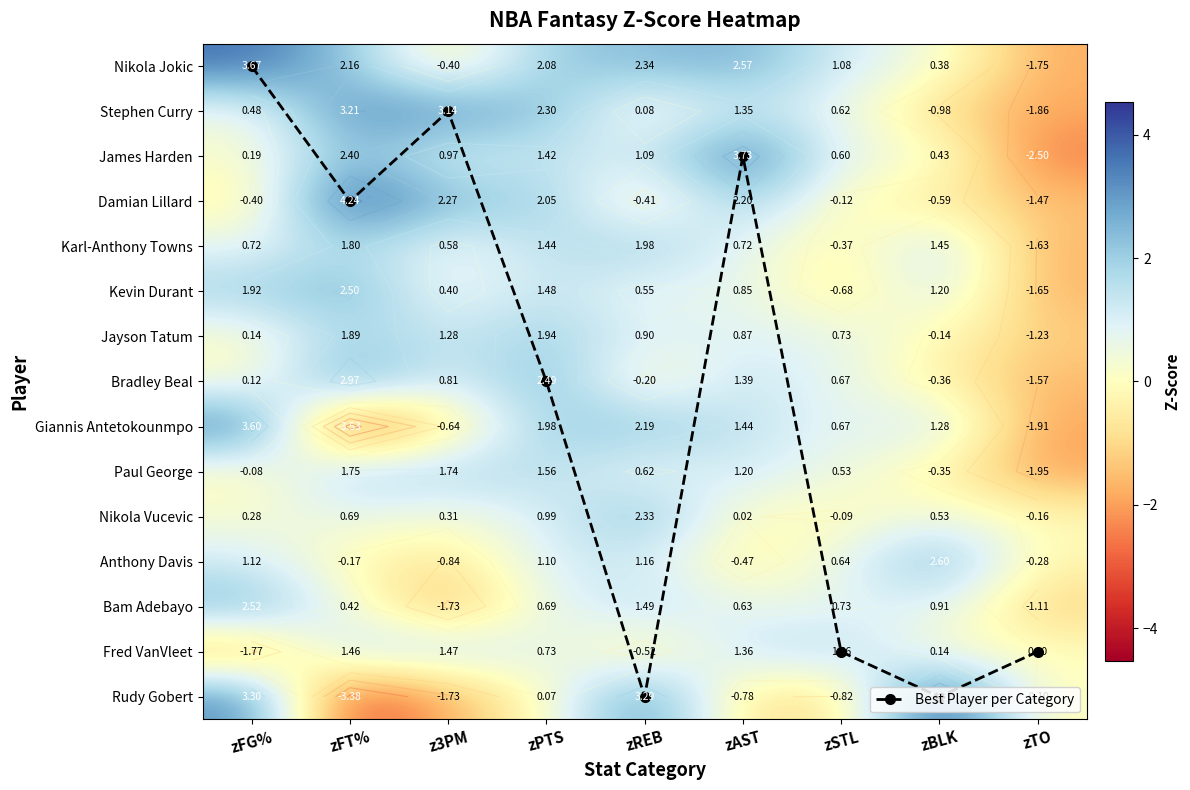

How many values in the Bam Adebayo series are below 0?

2